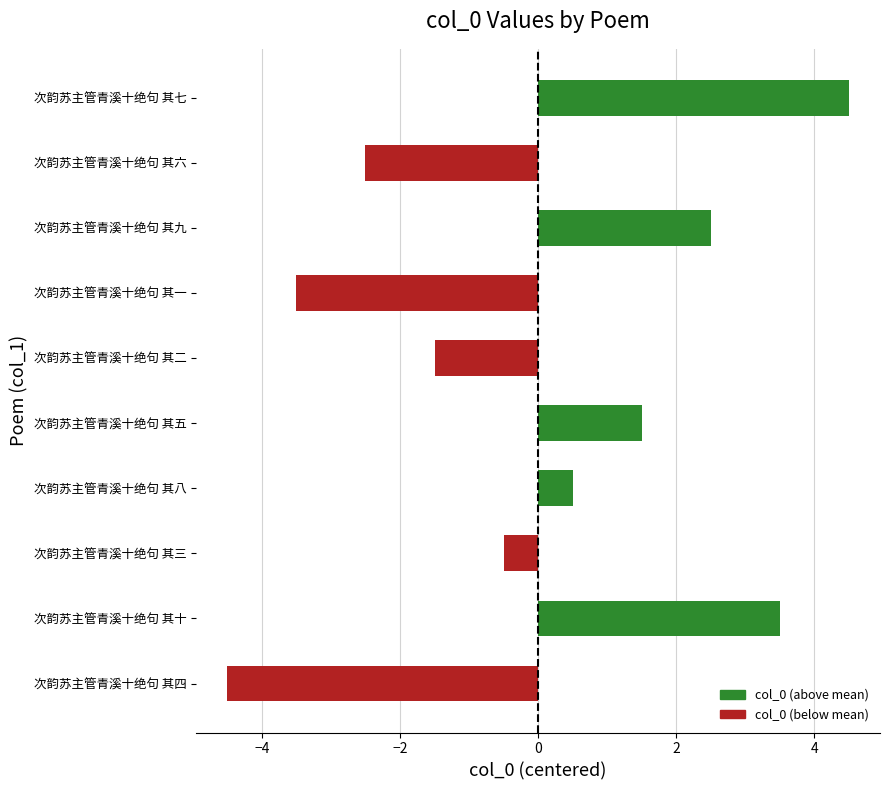

What is the greatest value displayed?

4.5